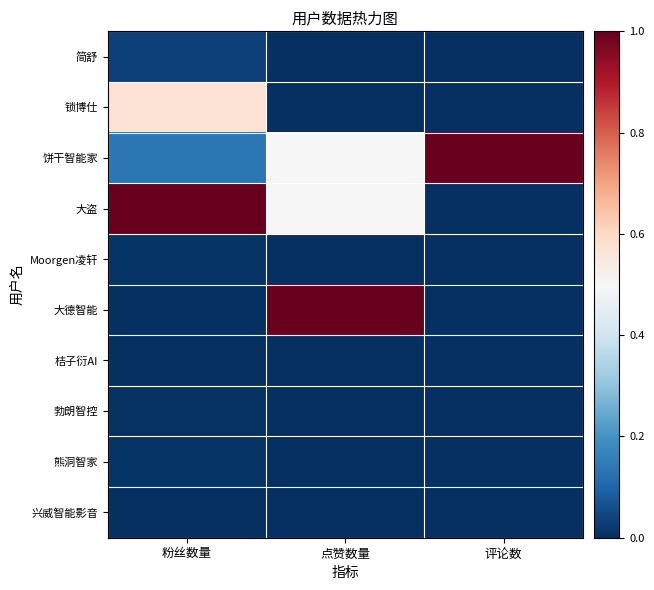

List the series in order of their peak value, highest first.

饼干智能家, 大盗, 大德智能, 锁博仕, 简舒, Moorgen凌轩, 熊洞智家, 勃朗智控, 桔子衍AI, 兴威智能影音